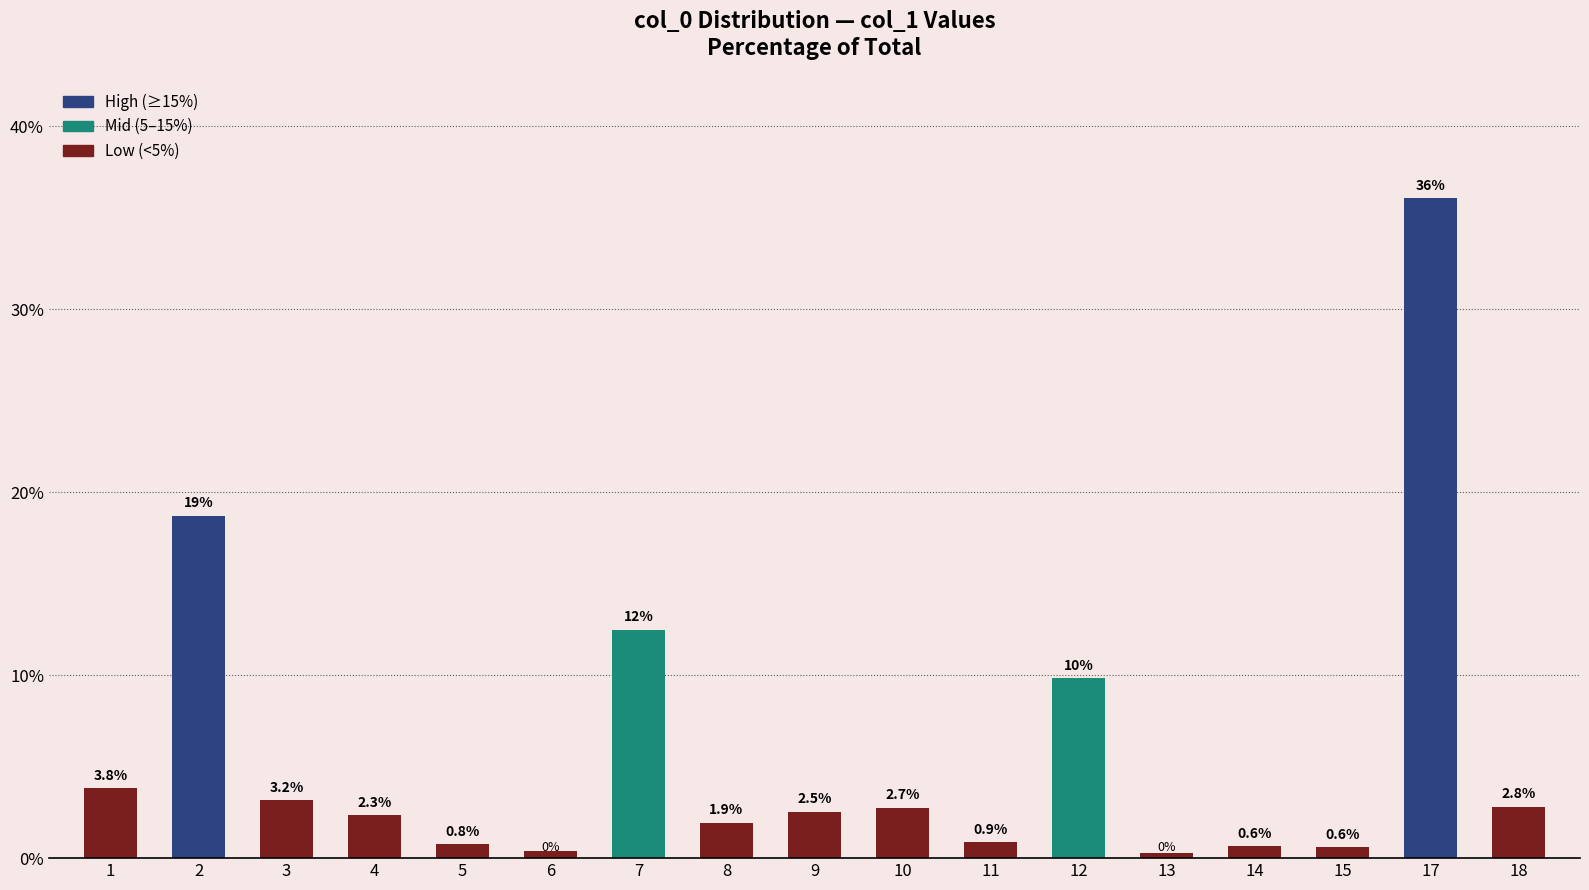

What is the value of the 1st bar from the left?

3.8